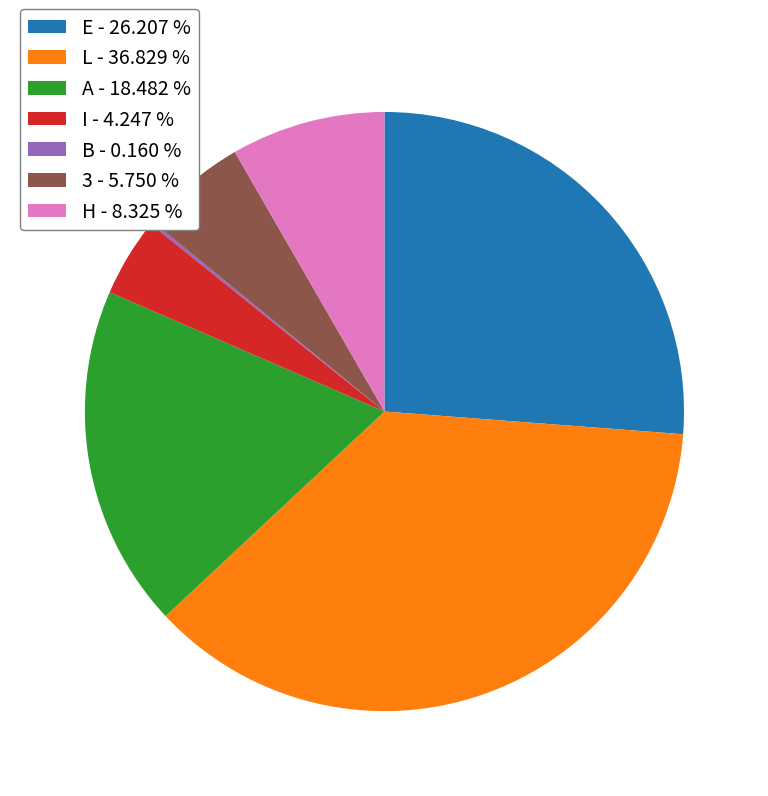

What is the ratio of the value at H - 8.325 % to the value at A - 18.482 %?

0.5